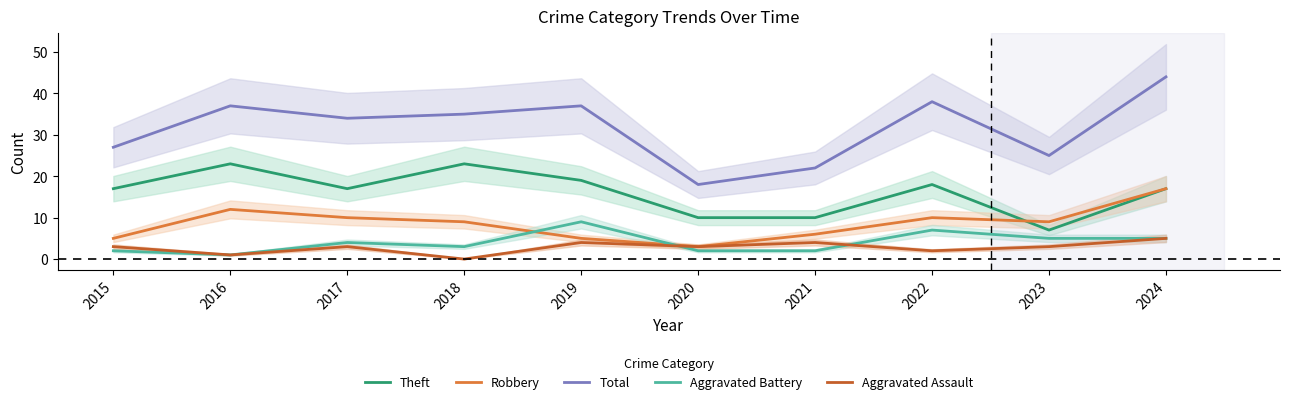

Which label corresponds to the largest value in the chart?

2024